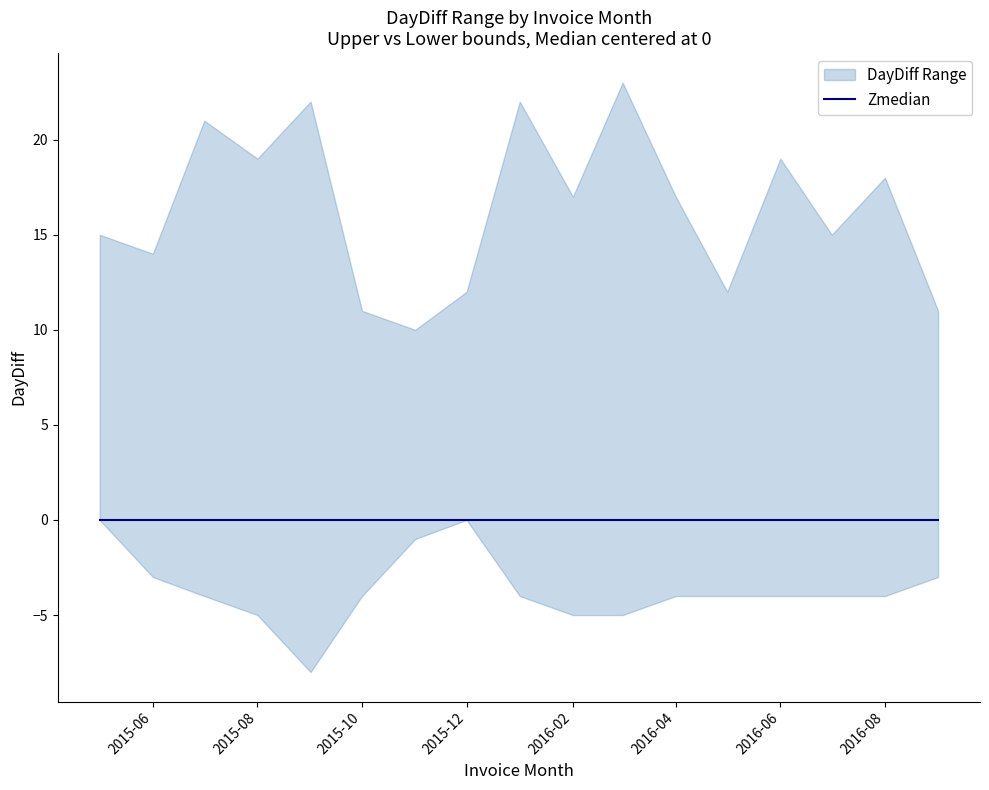

Rank the series by their average value, from highest to lowest.

upper, median, lower